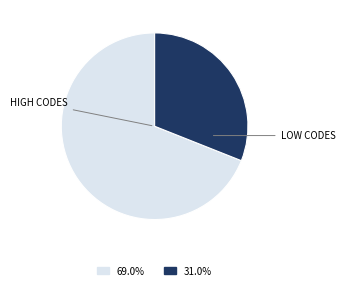

Between HIGH CODES and LOW CODES, which is larger?

HIGH CODES